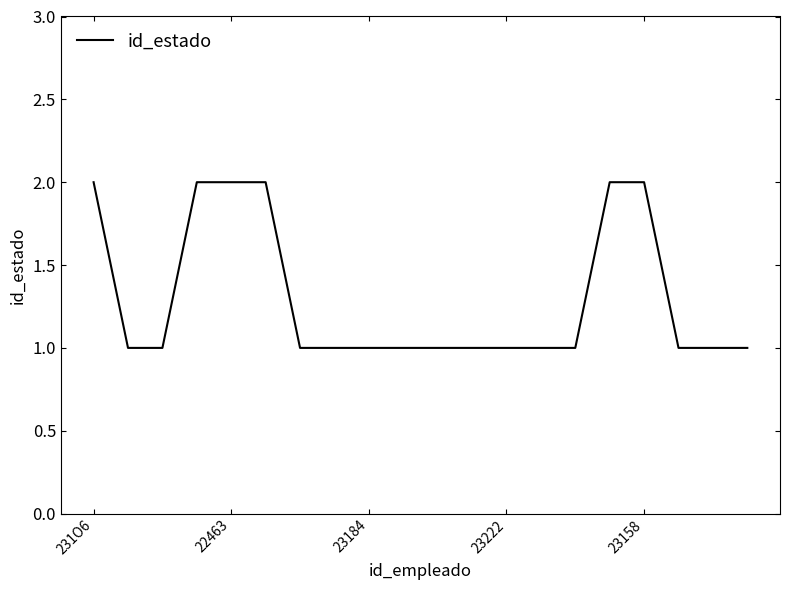

What is the sum of all values?

26